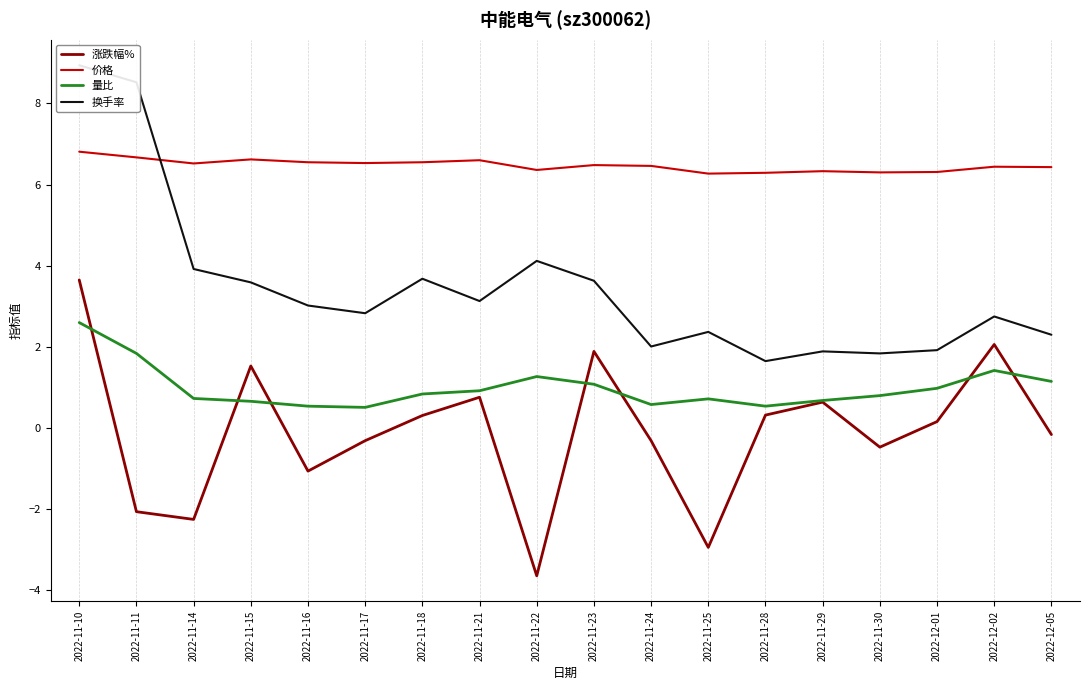

What is the label of the 6th point from the left?

2022-11-17